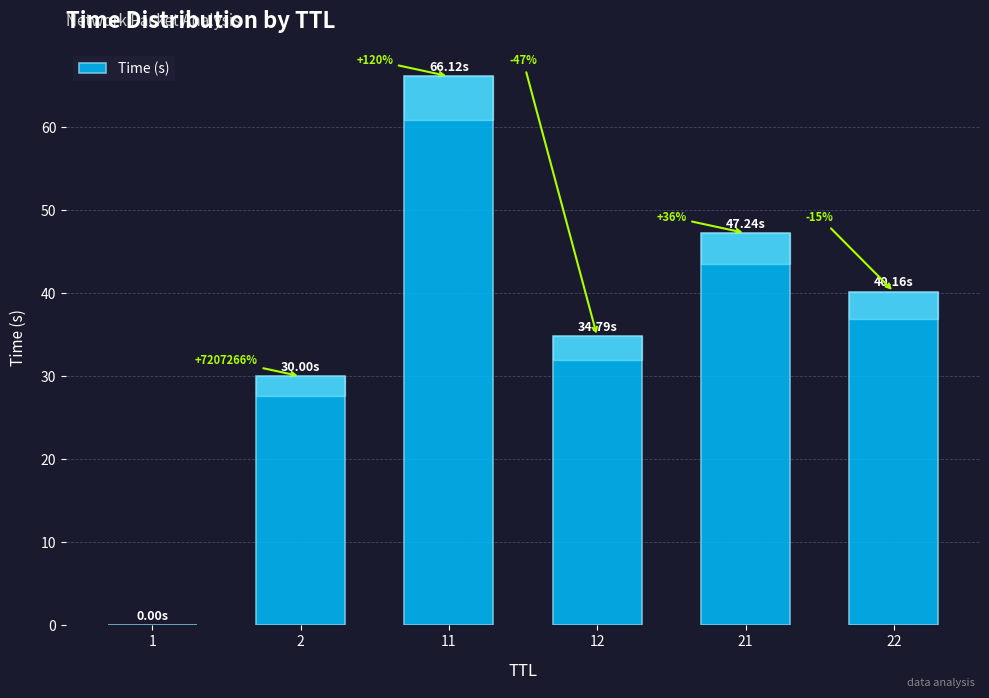

Reading left to right, extract all data points from this chart.

0.0	30.0	66.1	34.8	47.2	40.2